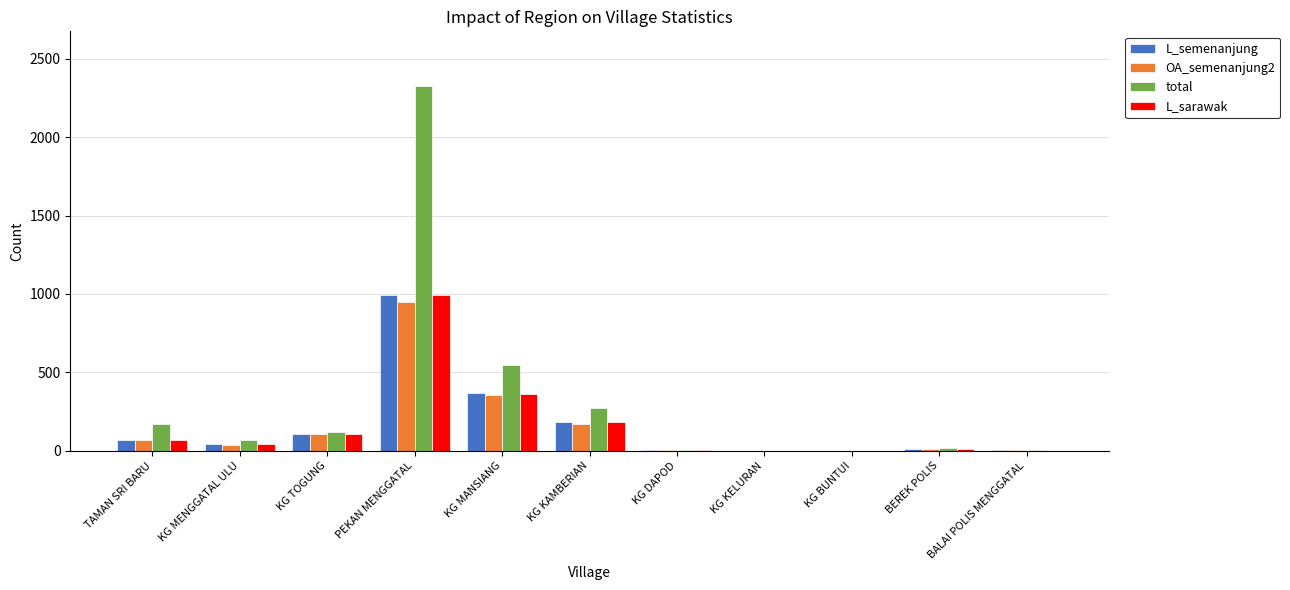

At which category is the sum across all series the highest?

PEKAN MENGGATAL